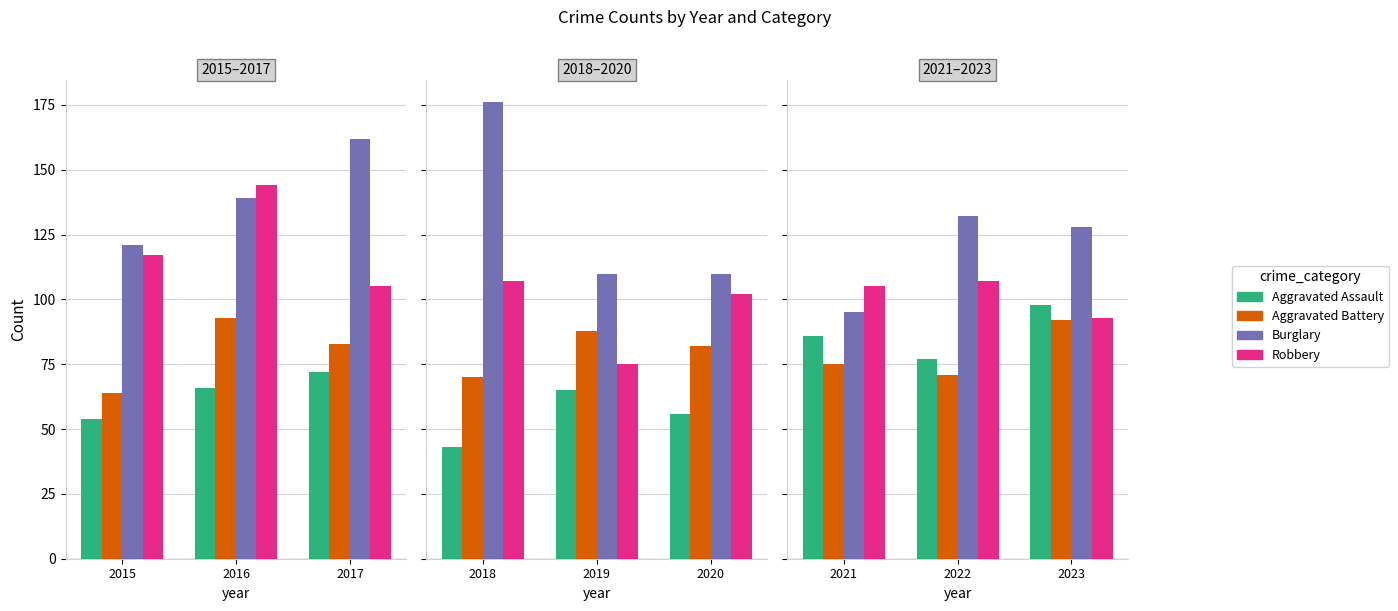

Is it true that Aggravated Assault equals 49 at 2021?

False